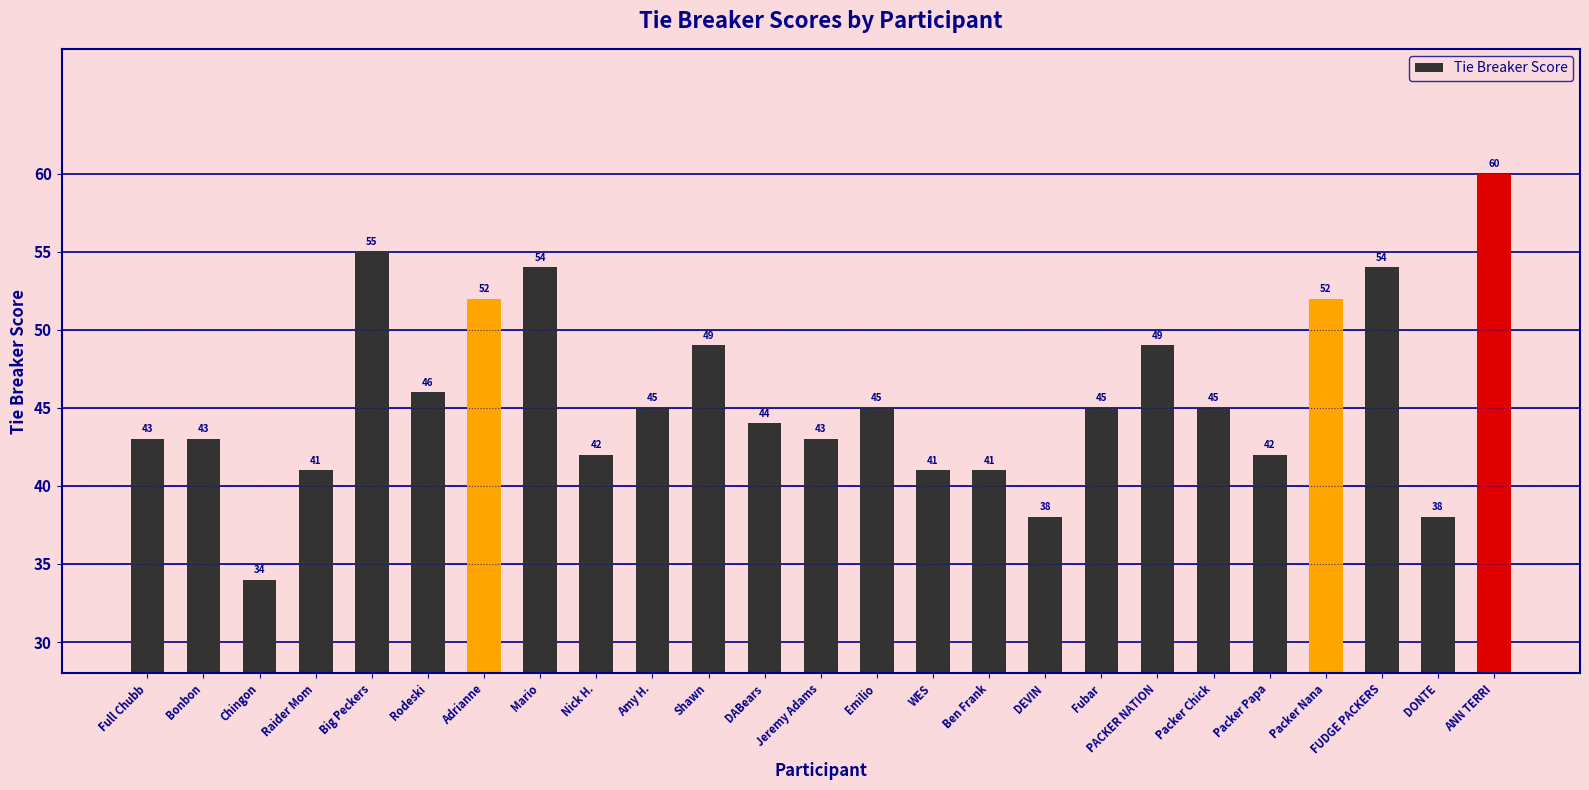

What is the change in value from Bonbon to DABears?

+1